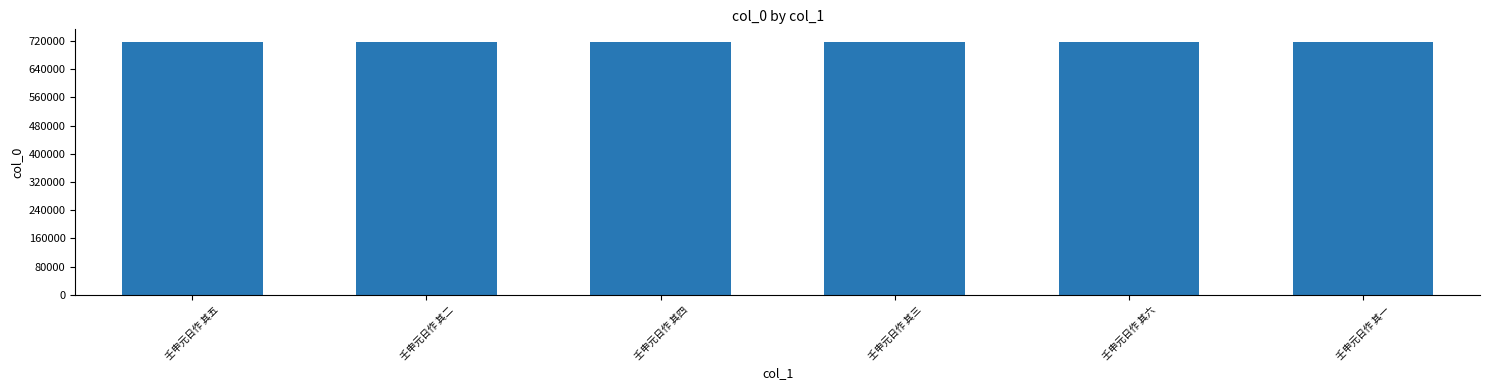

How many values are below 717404?

3